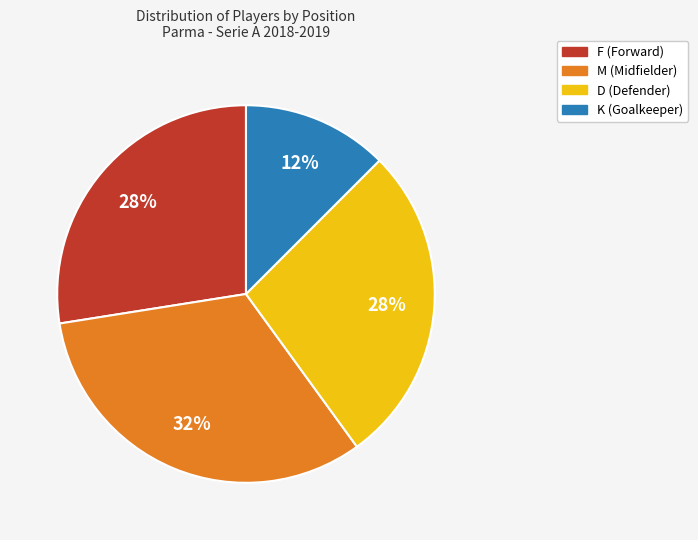

To the nearest percent, what is the average slice percentage?

25%